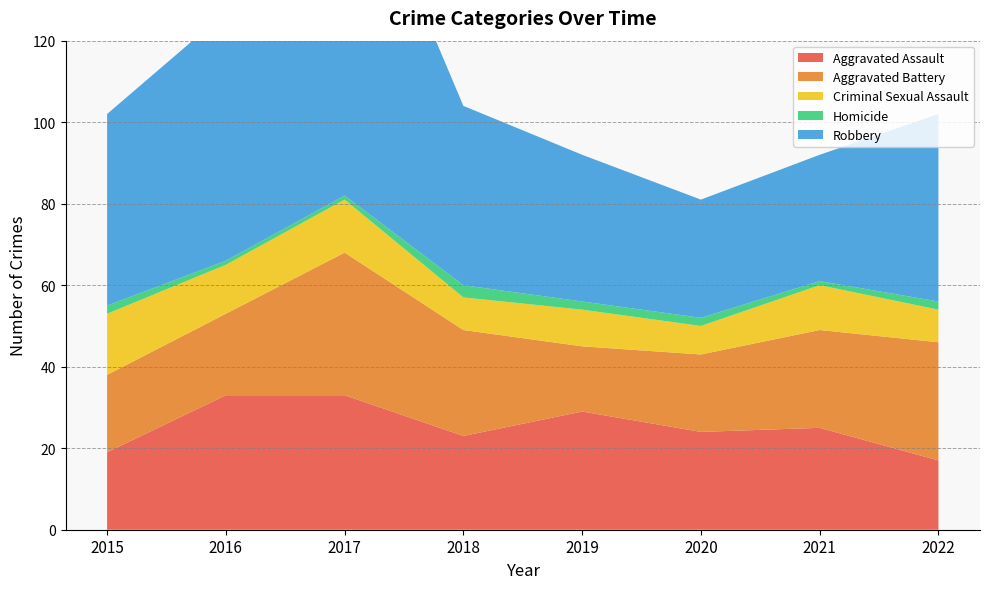

Reading left to right, transcribe all the data shown in this chart.

Aggravated Assault: 19	33	33	23	29	24	25	17
Aggravated Battery: 19	20	35	26	16	19	24	29
Criminal Sexual Assault: 15	12	13	8	9	7	11	8
Homicide: 2	1	1	3	2	2	1	2
Robbery: 47	61	91	44	36	29	31	46